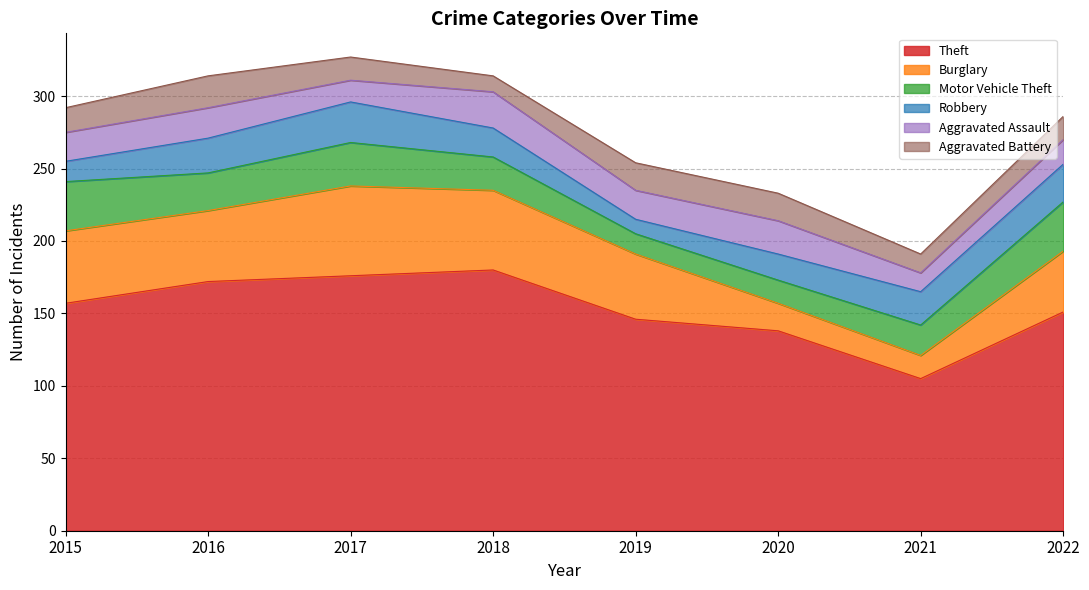

True or false: Aggravated Battery has more than 2 interior local peaks.

False